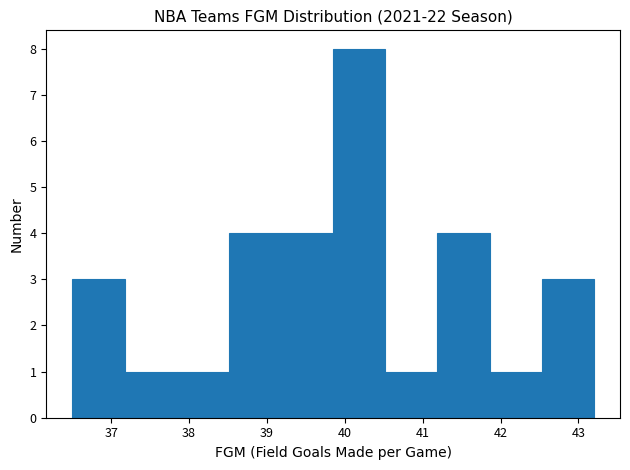

Reading left to right, list every bar in this chart as the range it spans on the x-axis followed by its height. Neither the bar edges nor the heights are printed on the chart, so give them approximately, as read against the axes.

36.50 to 37.17: 3
37.17 to 37.84: 1
37.84 to 38.51: 1
38.51 to 39.18: 4
39.18 to 39.85: 4
39.85 to 40.52: 8
40.52 to 41.19: 1
41.19 to 41.86: 4
41.86 to 42.53: 1
42.53 to 43.20: 3